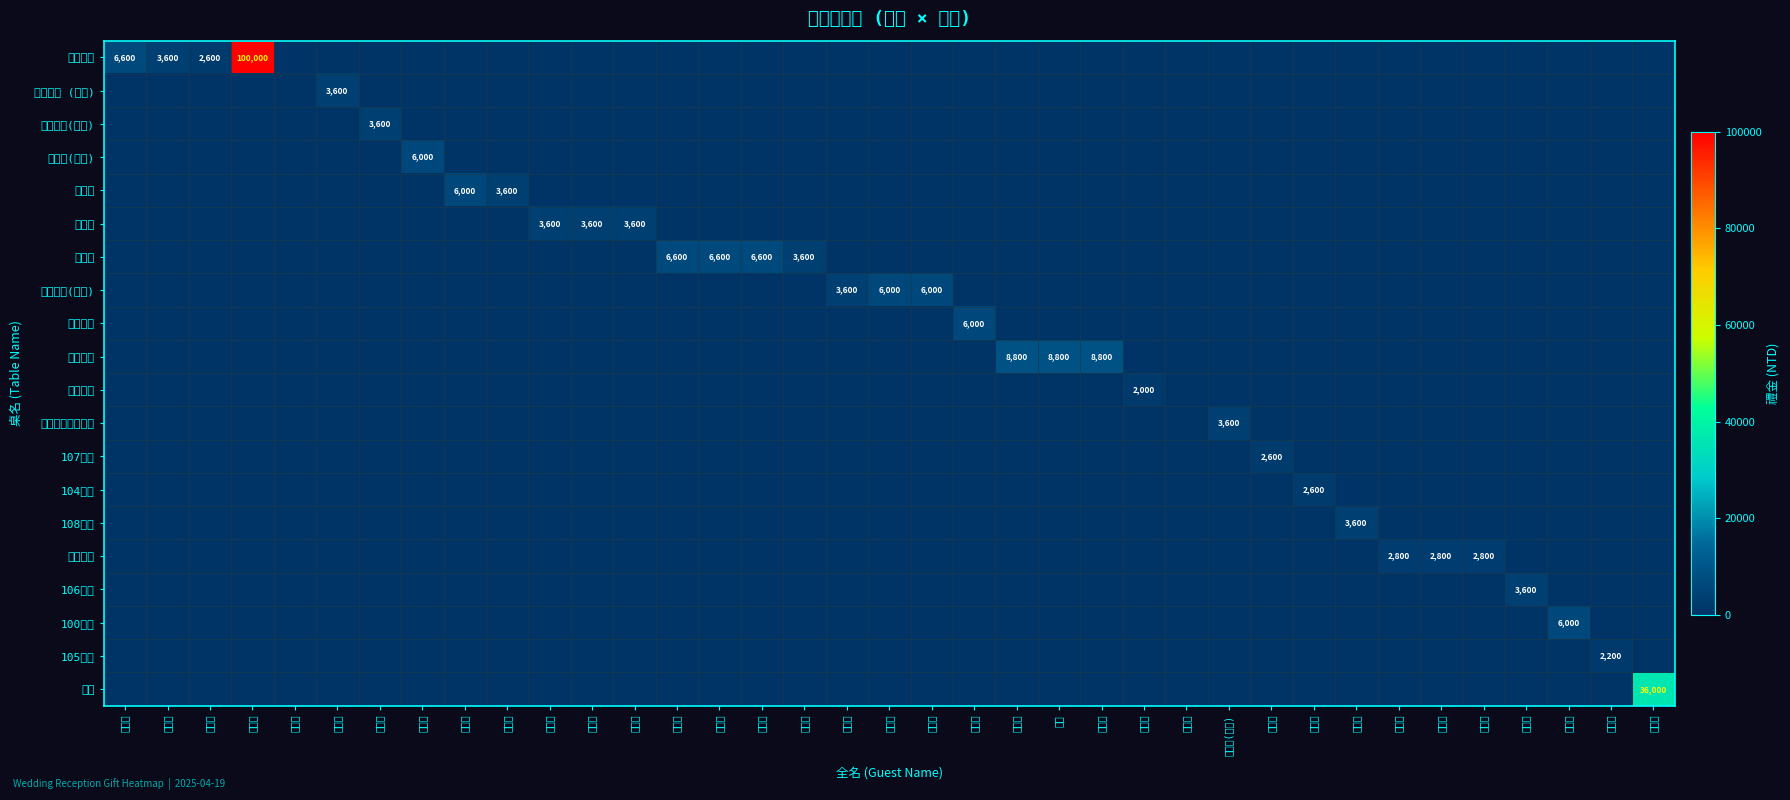

True or false: 王董集團(全家) has a value of 6000 at 王進來.

True